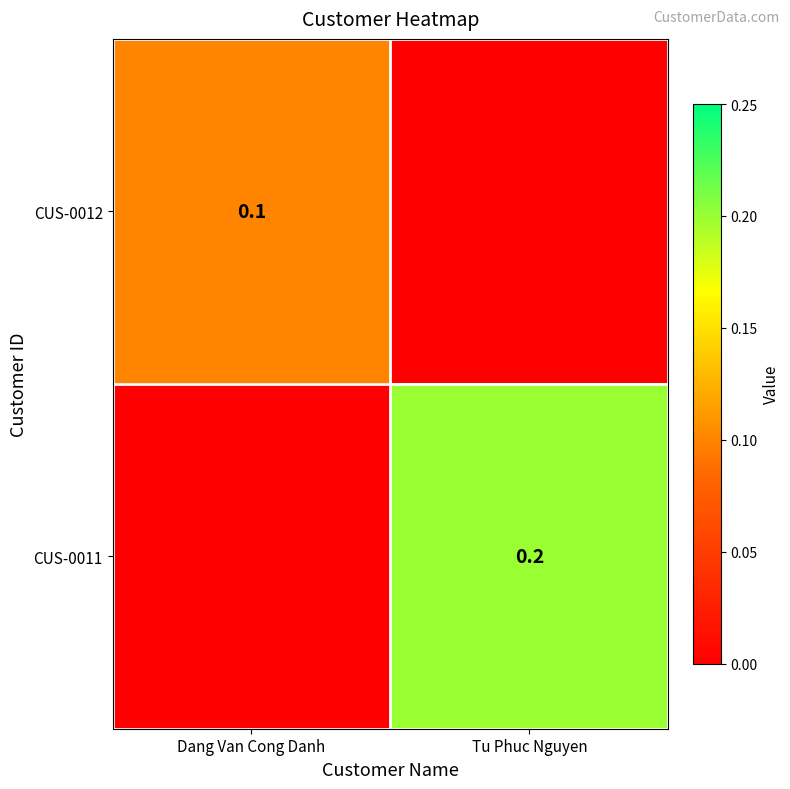

True or false: CUS-0011 has a value of 0.2 at Tu Phuc Nguyen.

True